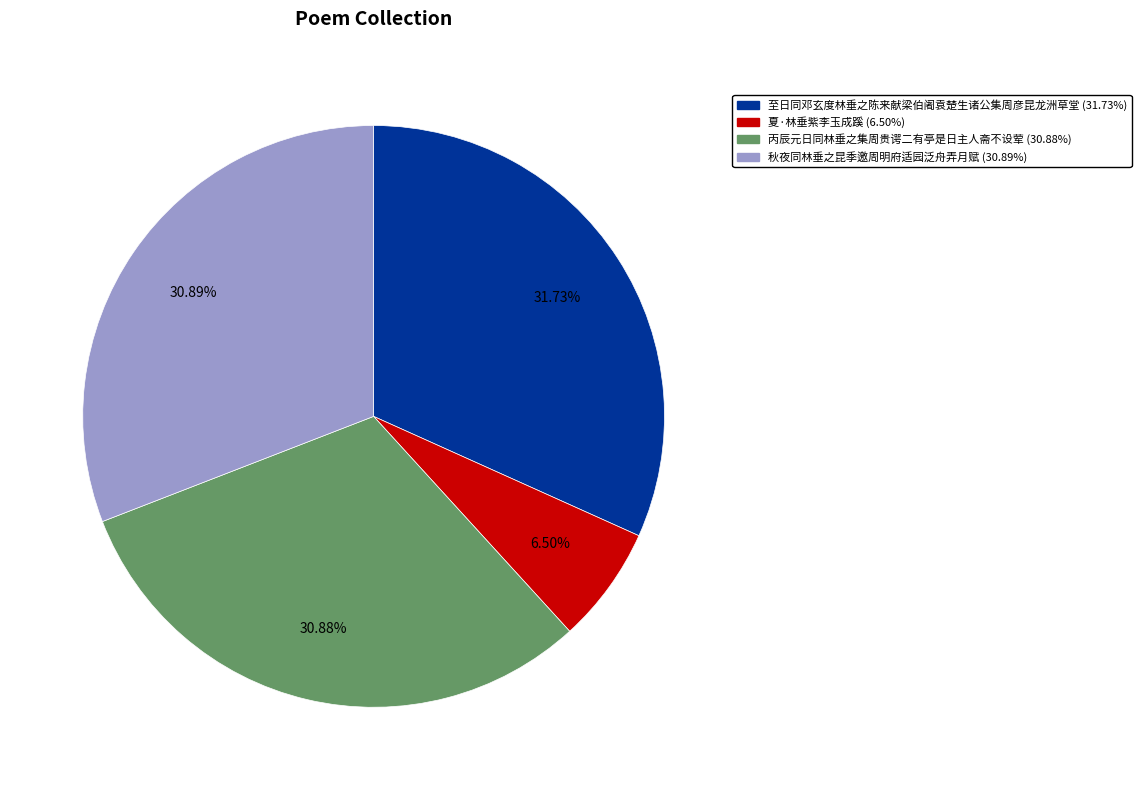

What is the largest slice in the pie chart?

至日同邓玄度林垂之陈来献梁伯阇袁楚生诸公集周彦昆龙洲草堂